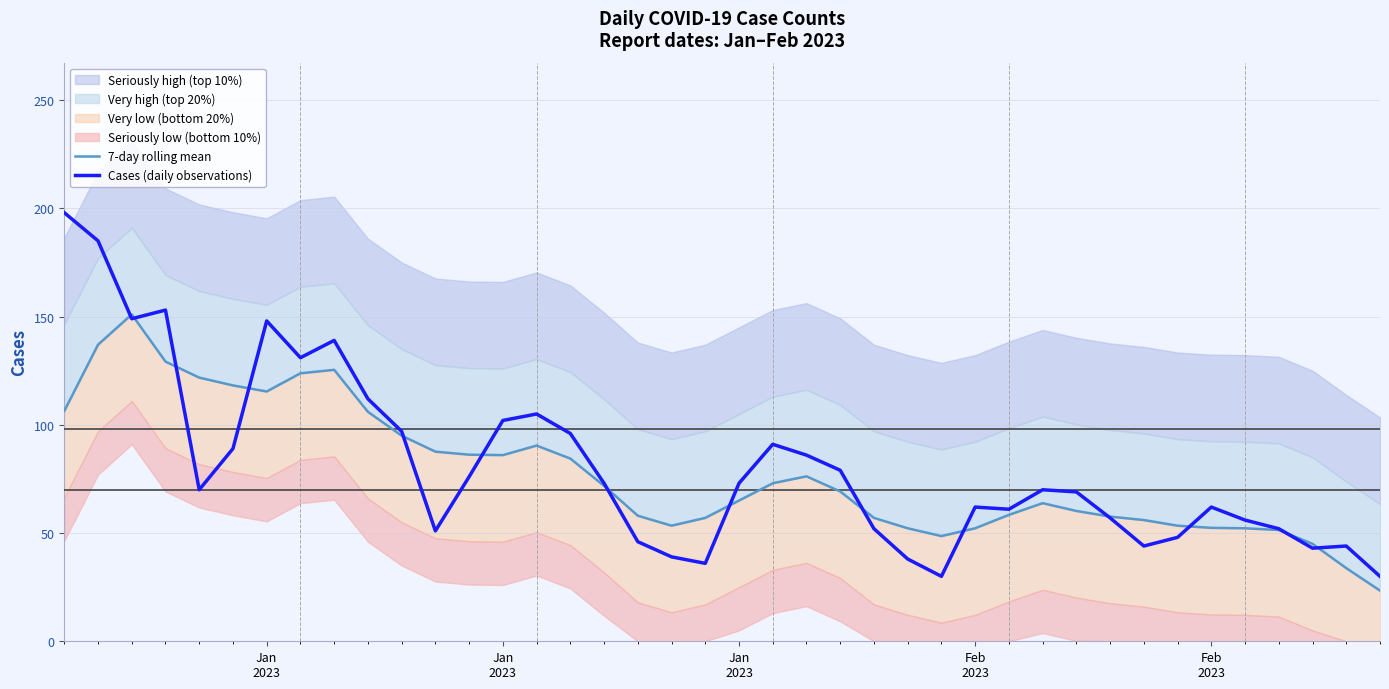

What is the minimum value for Cases (daily observations)?

30